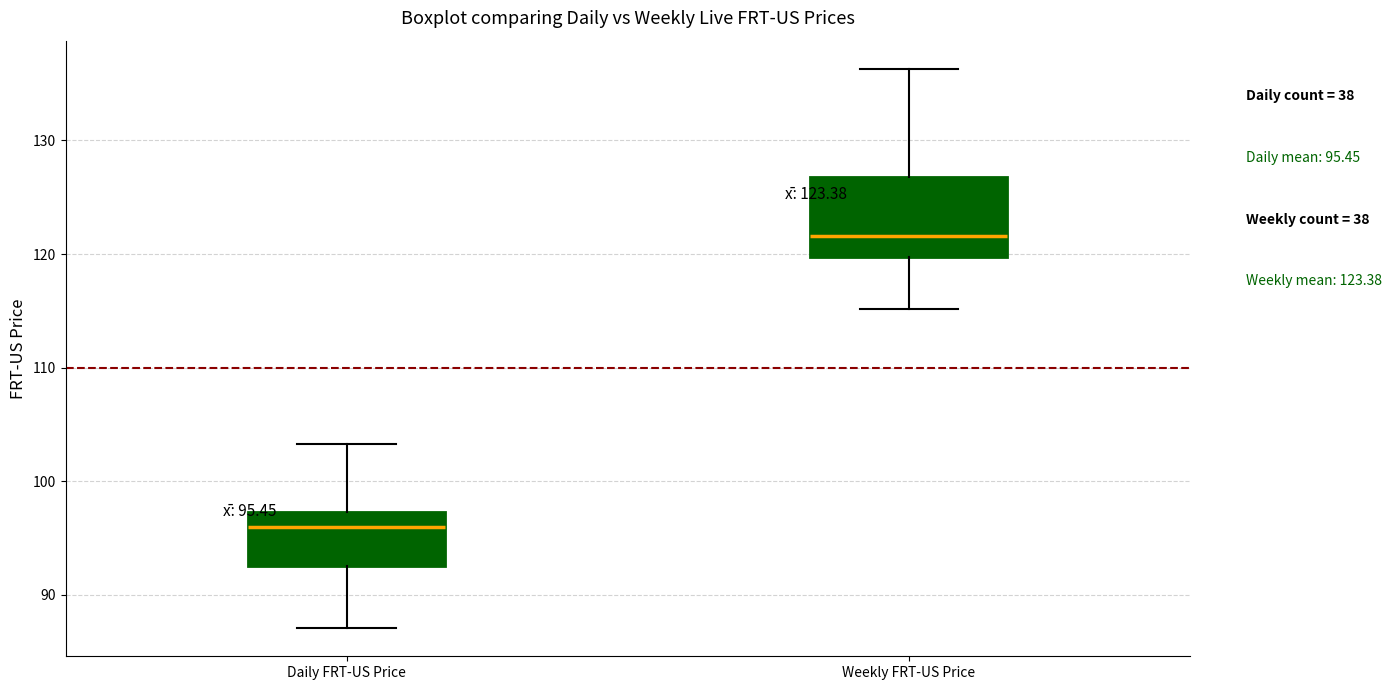

Which box's median line is the lowest?

Daily FRT-US Price